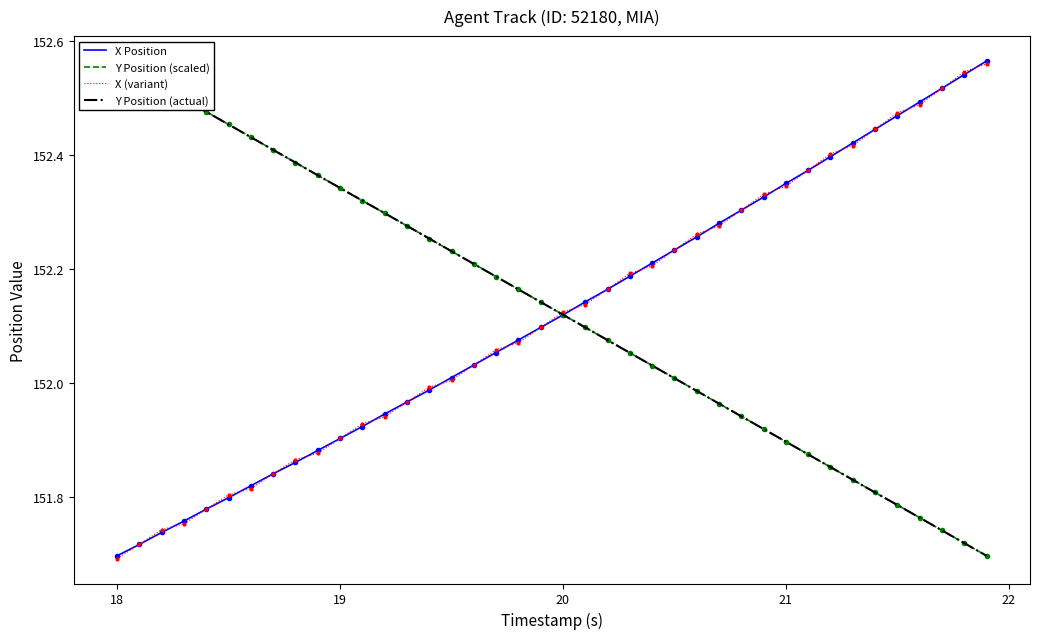

What is the value of the X Position point at the 11th from the left?

151.9